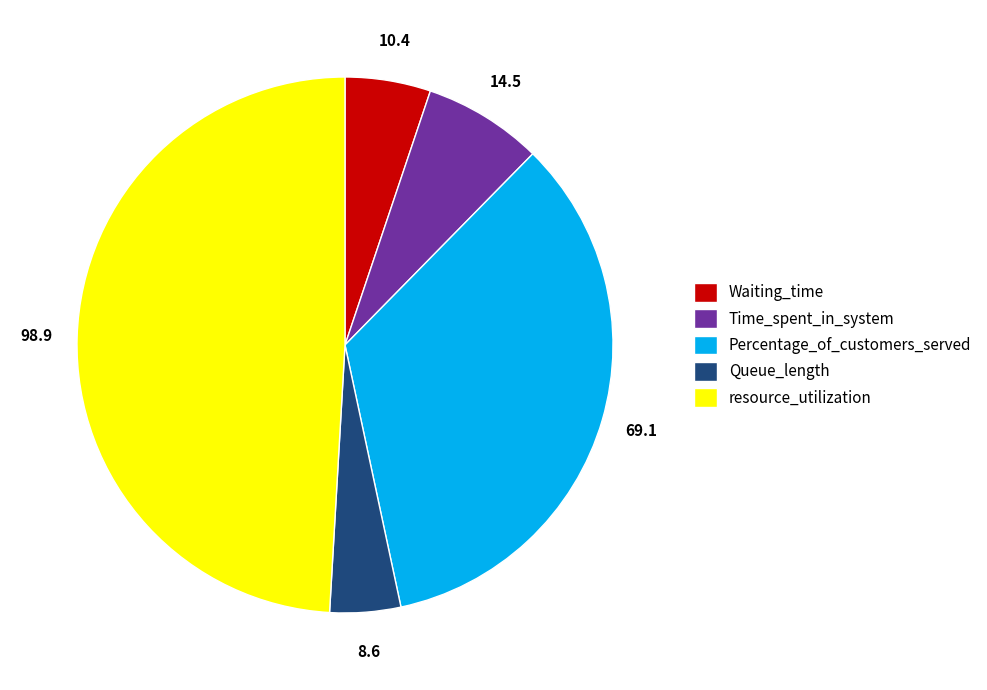

What is the smallest slice in the pie chart?

Queue_length